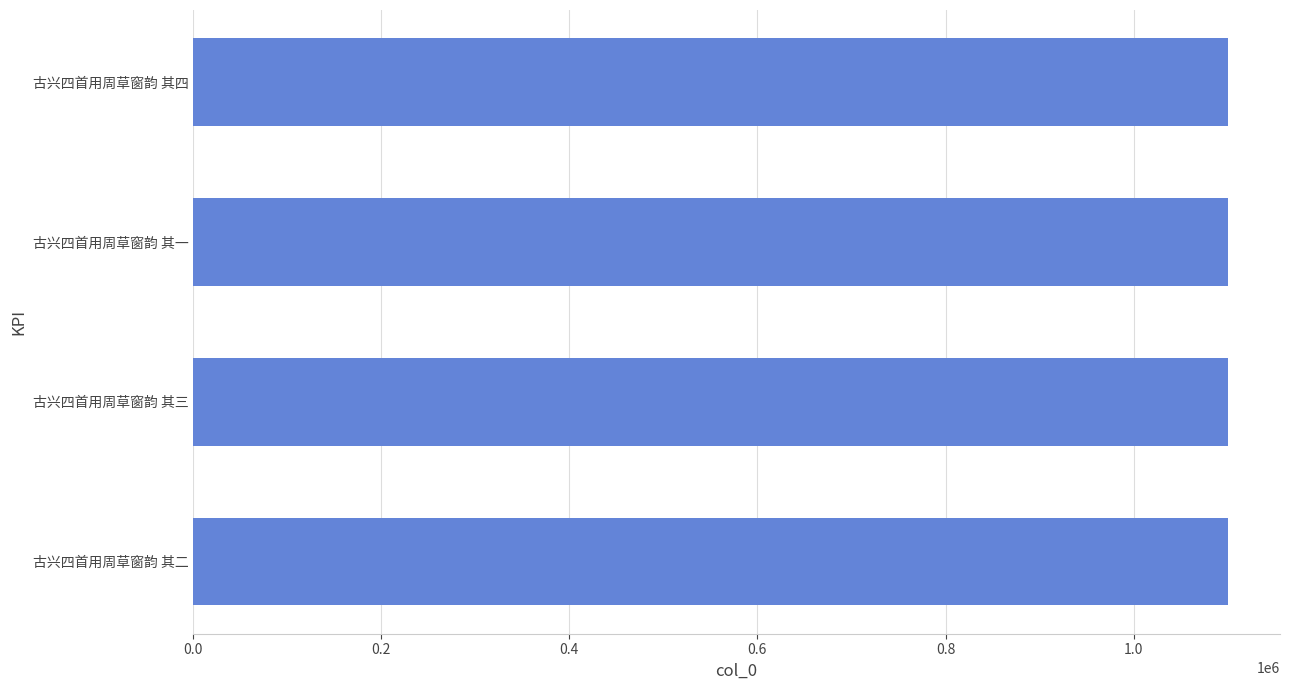

What is the ratio of the value at 古兴四首用周草窗韵 其二 to the value at 古兴四首用周草窗韵 其一?

1.0